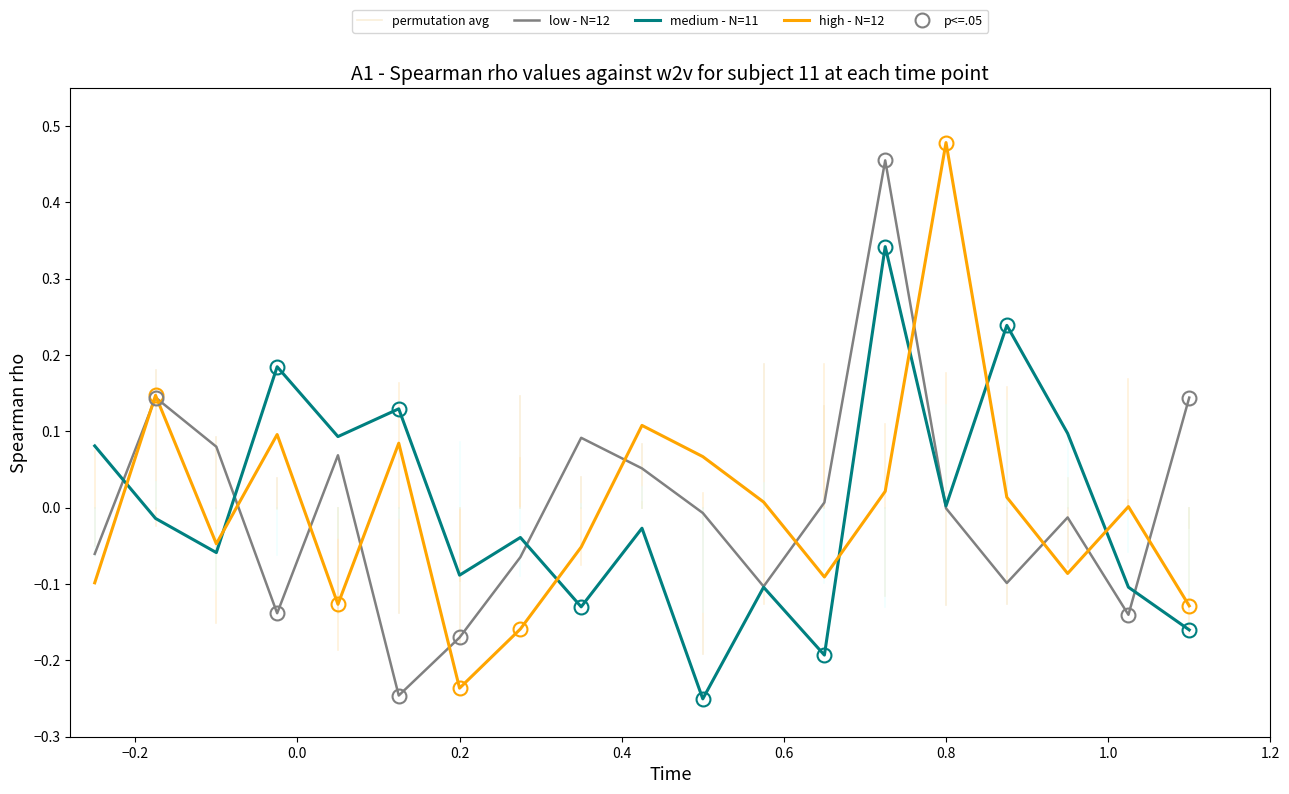

How many interior local valleys does the SalePrice - high series have?

5